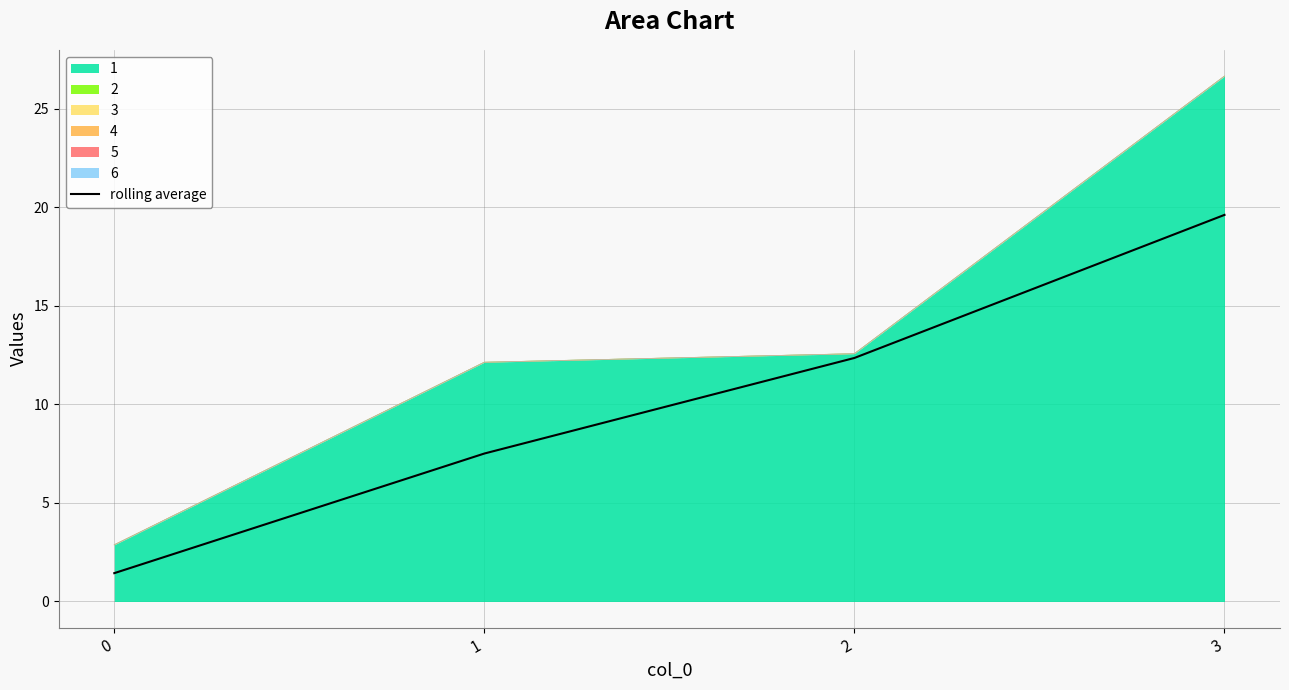

Reading left to right, what are all the values shown in this chart?

1.4	7.5	12.4	19.6